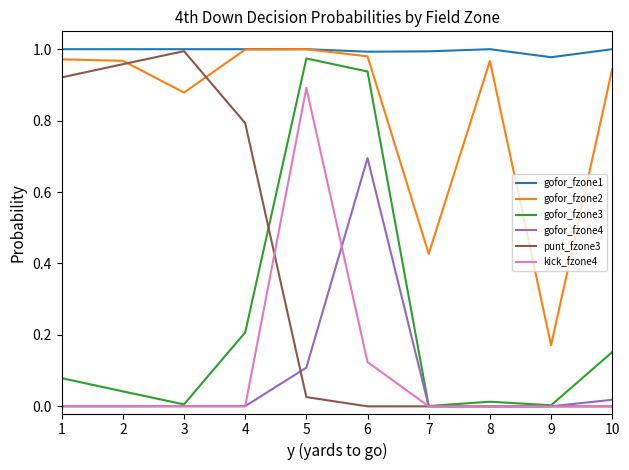

At which label does gofor_fzone2 reach its minimum?

9